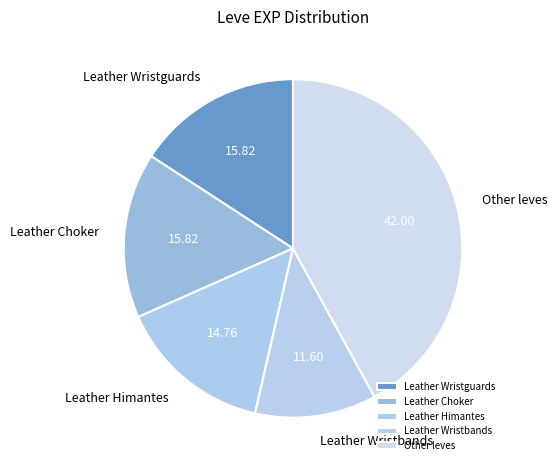

Is there a majority slice in this chart?

No